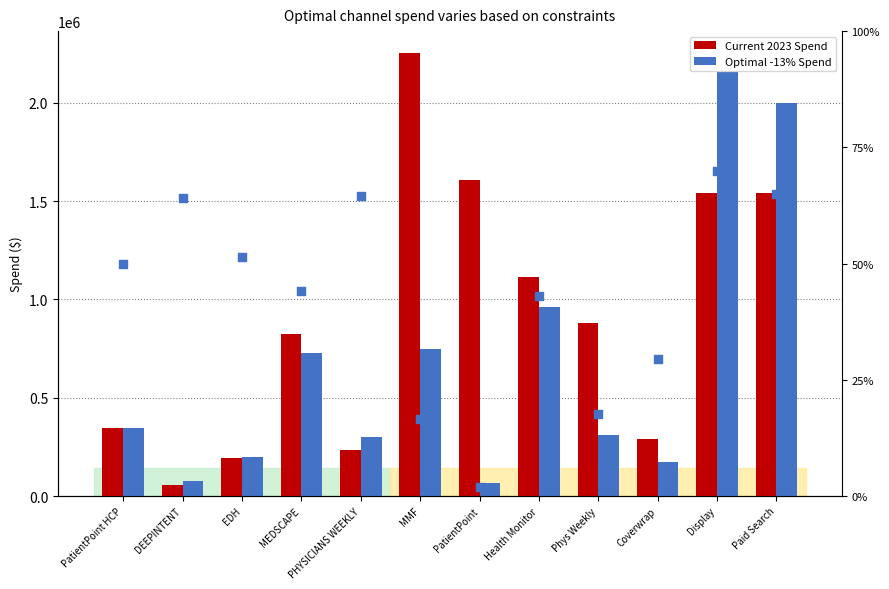

Which series reaches the maximum Y coordinate?

Current 2023 Spend